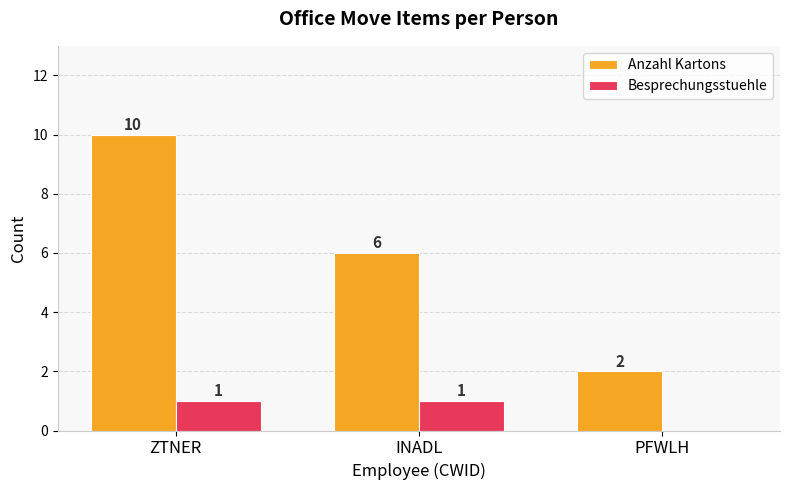

Which series changed the most between ZTNER and PFWLH?

Anzahl Kartons